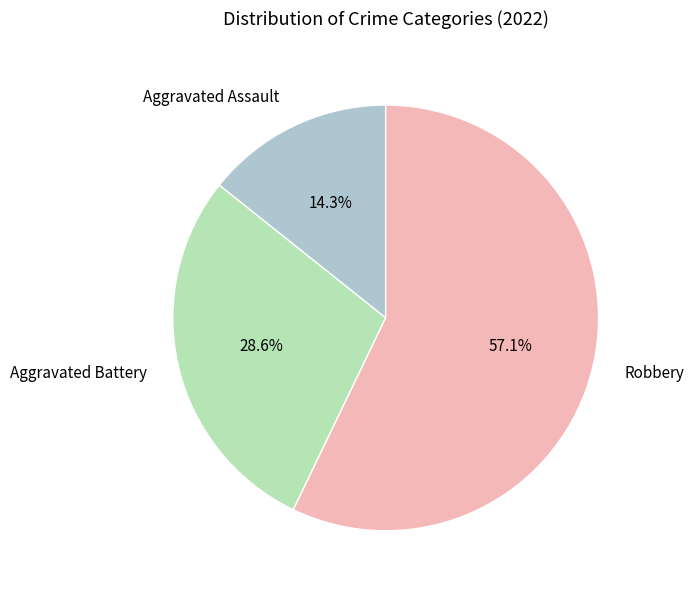

Rank the categories by value from lowest to highest.

Aggravated Assault, Aggravated Battery, Robbery